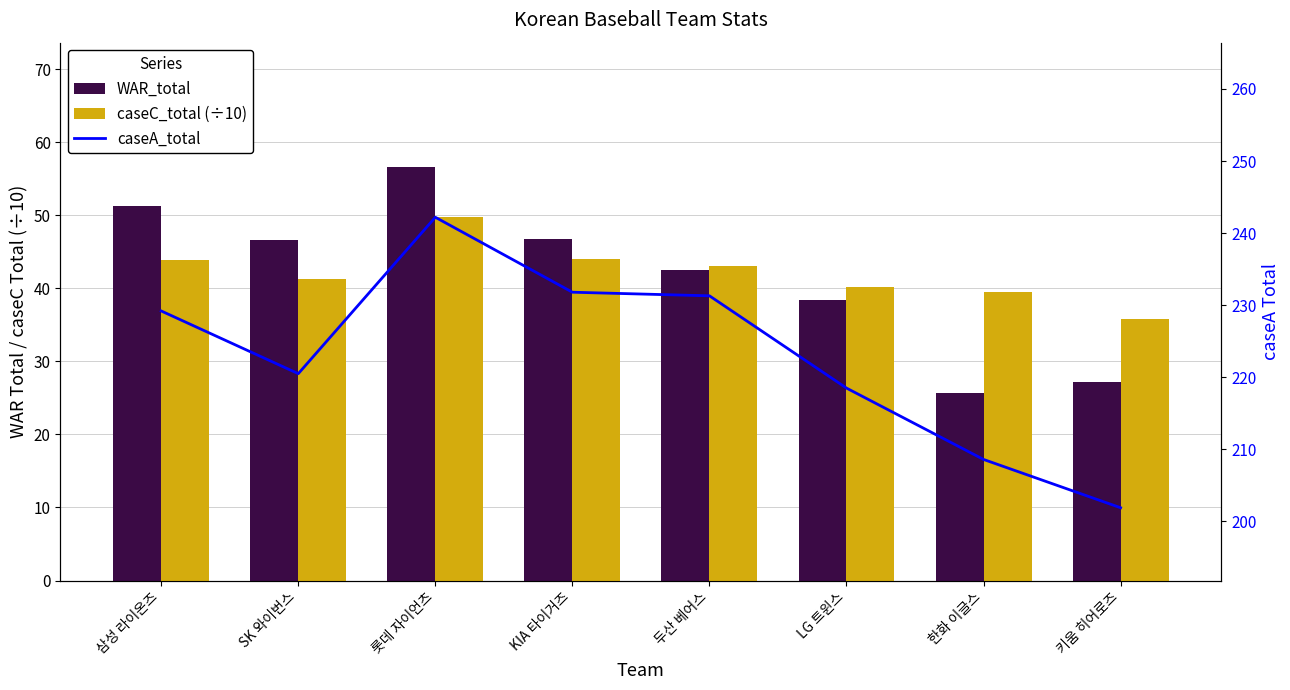

Which has a higher value, KIA 타이거즈 or 키움 히어로즈?

KIA 타이거즈